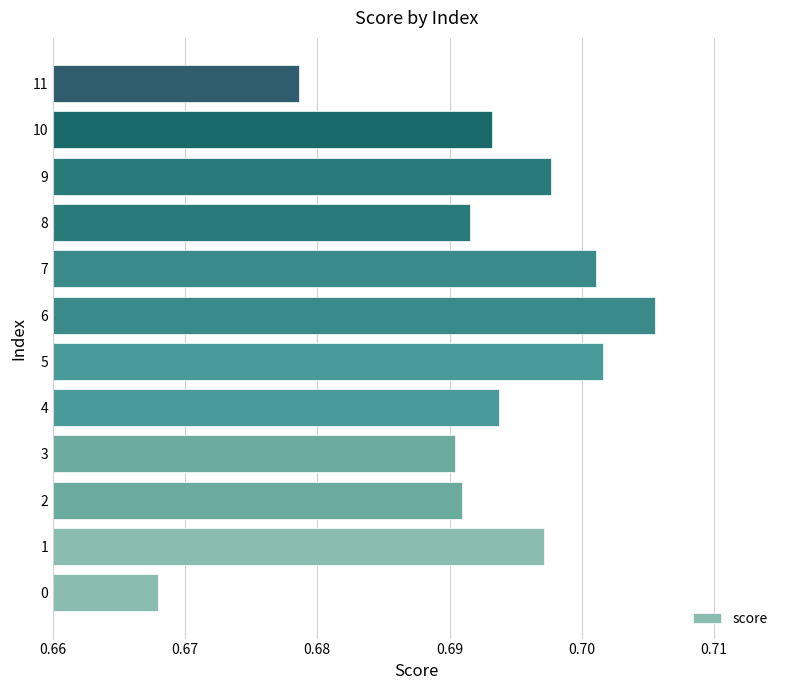

What is the sum of the values at 11 and 7?

1.4